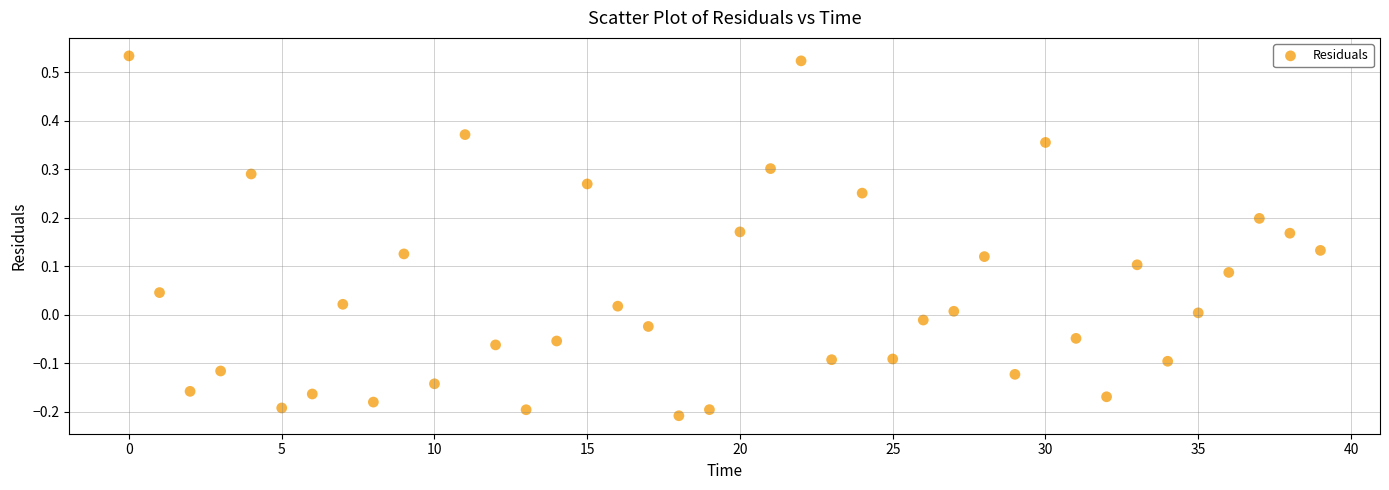

What is the range of Y values (max minus min)?

0.7